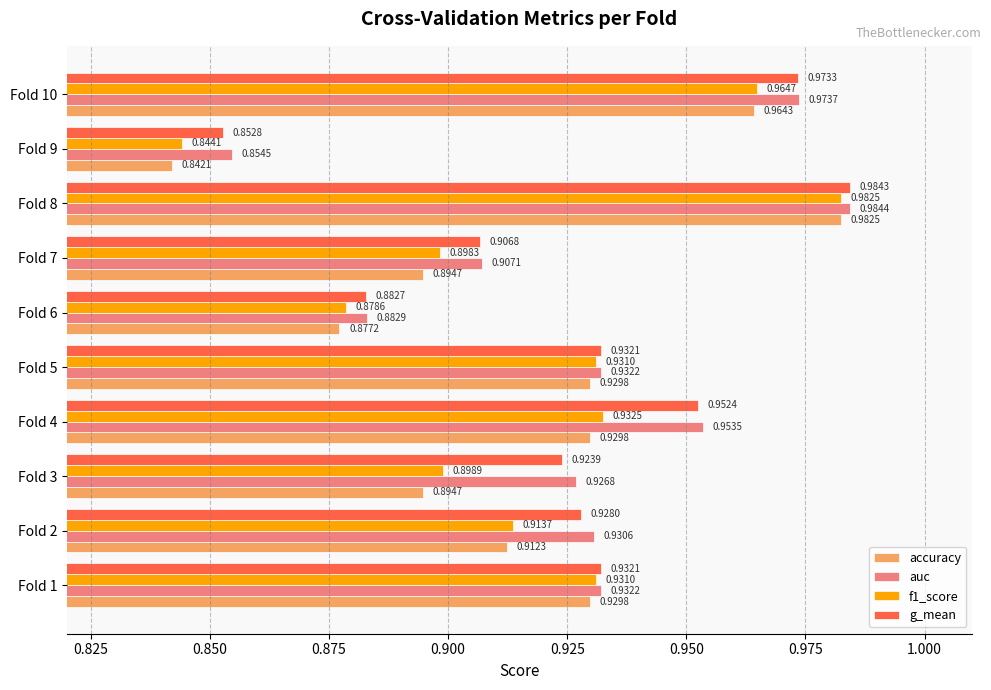

Which series has the largest range (max minus min)?

accuracy